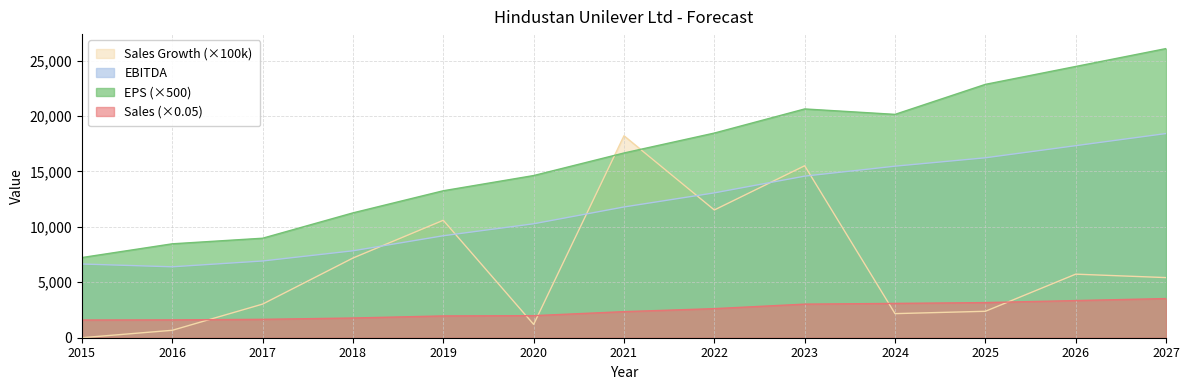

What is the difference between the EPS values at 2015 and 2023?

13401.4